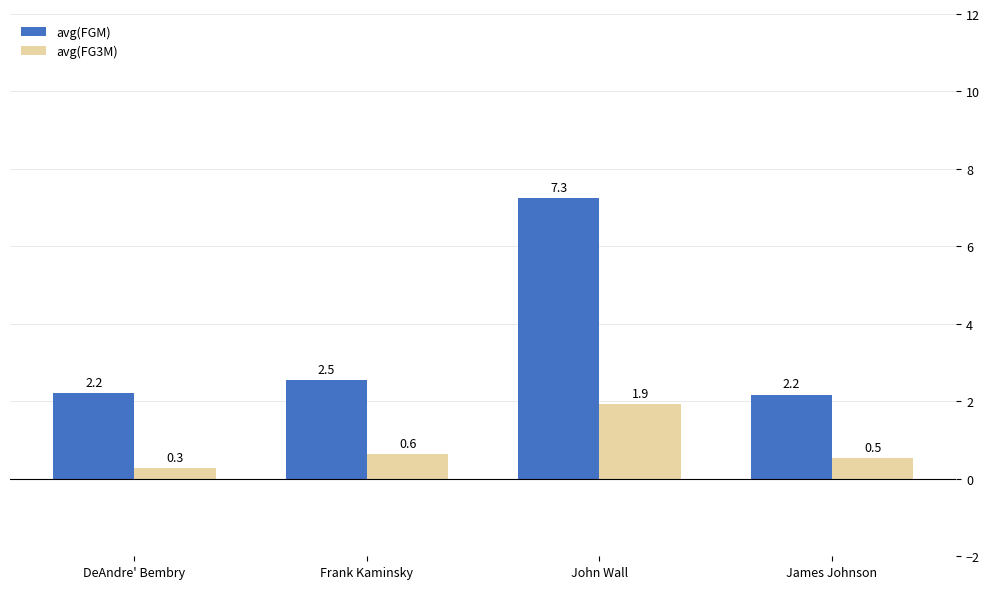

What is the difference between the maximum and second lowest values in the avg(FGM) series?

5.0